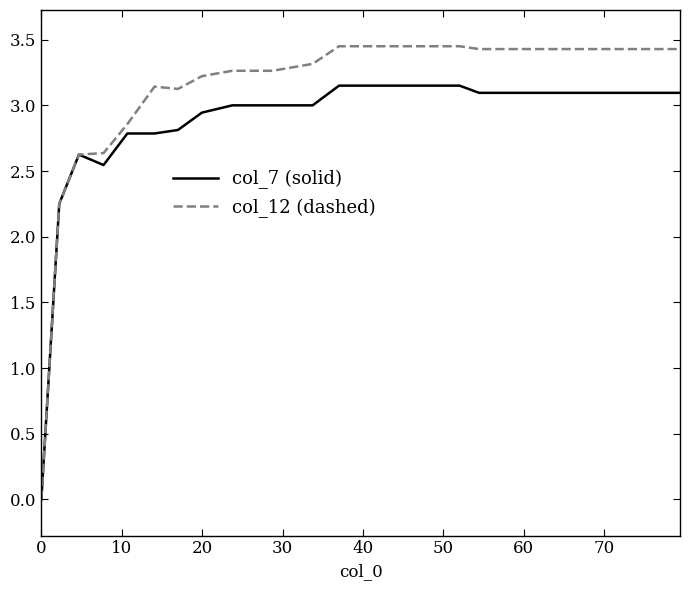

Which series has the largest range (max minus min)?

col_12 (dashed)